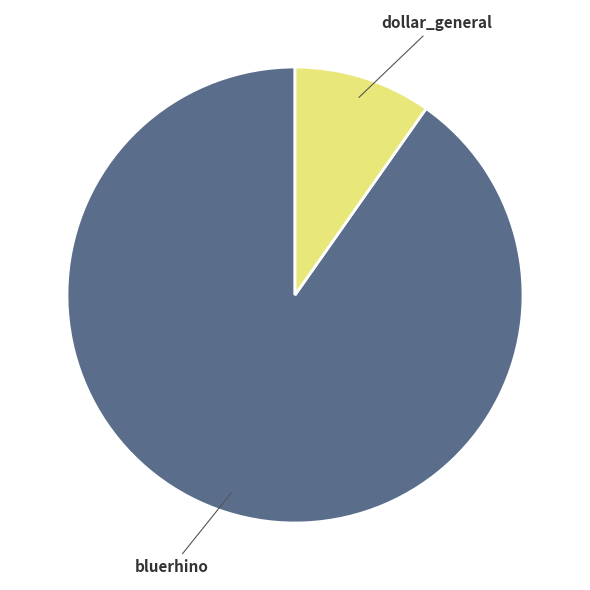

Is there any slice that represents more than half of the pie?

Yes